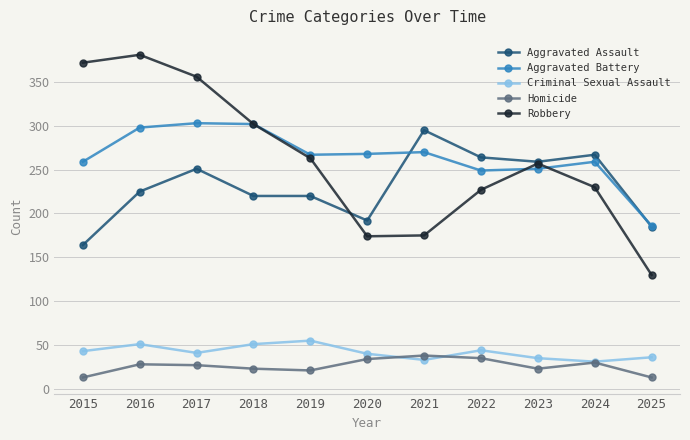

Which series has the widest spread of values?

Robbery